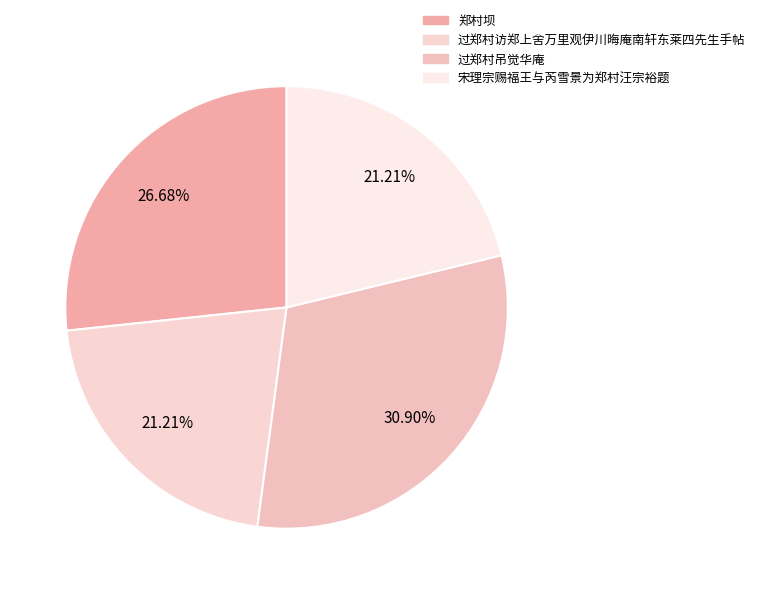

Do 过郑村吊觉华庵 and 过郑村访郑上舍万里观伊川晦庵南轩东莱四先生手帖 together represent more than half of the pie?

Yes